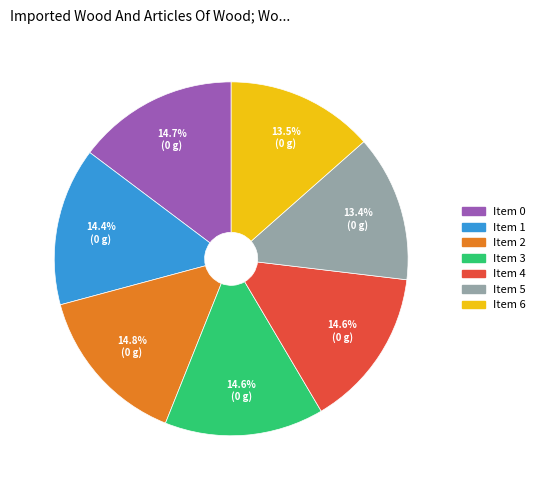

Is there a majority slice in this chart?

No